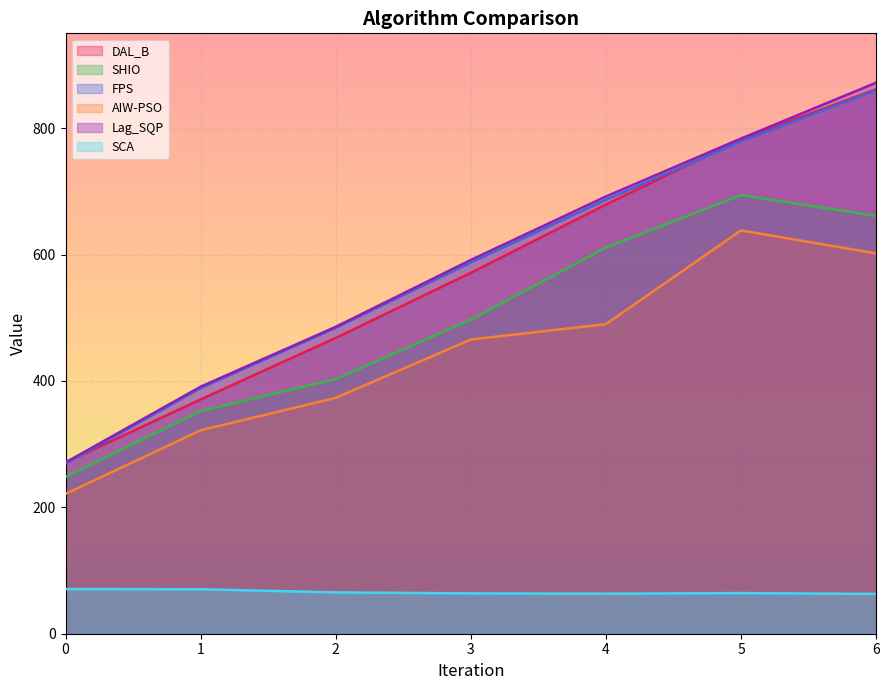

Reading left to right, transcribe all the data shown in this chart.

DAL_B: 0=271.0	1=370.7	2=468.0	3=571.0	4=679.0	5=782.6	6=861.6
SHIO: 0=248.1	1=352.3	2=402.8	3=496.8	4=610.9	5=694.0	6=661.1
FPS: 0=269.1	1=388.7	2=484.1	3=587.4	4=686.7	5=778.9	6=860.3
AIW-PSO: 0=221.3	1=321.8	2=373.2	3=465.5	4=489.9	5=638.2	6=601.7
Lag_SQP: 0=271.0	1=390.9	2=485.6	3=591.5	4=691.9	5=783.6	6=871.9
SCA: 0=70.7	1=70.4	2=65.4	3=63.8	4=63.3	5=64.3	6=62.9